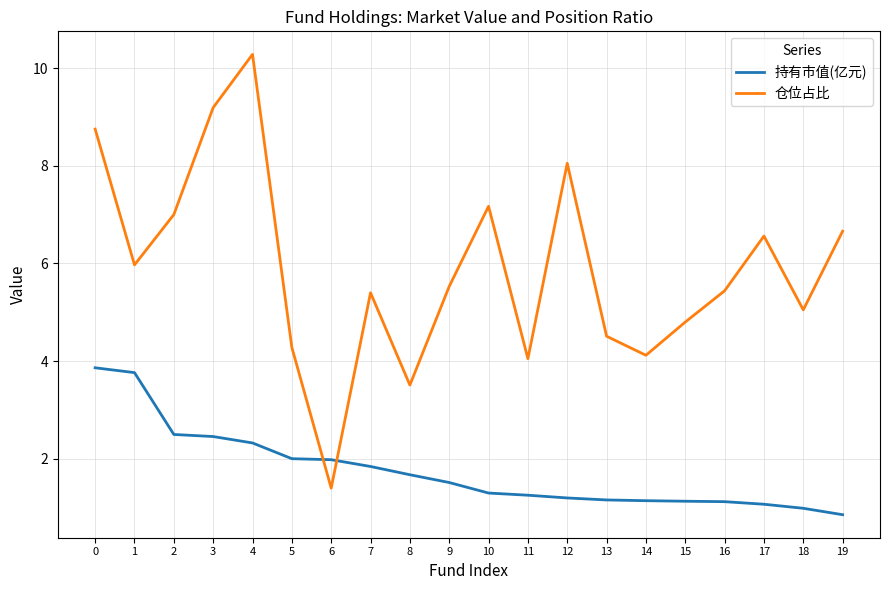

Where do 仓位占比 and 持有市值(亿元) first cross each other?

5 and 6